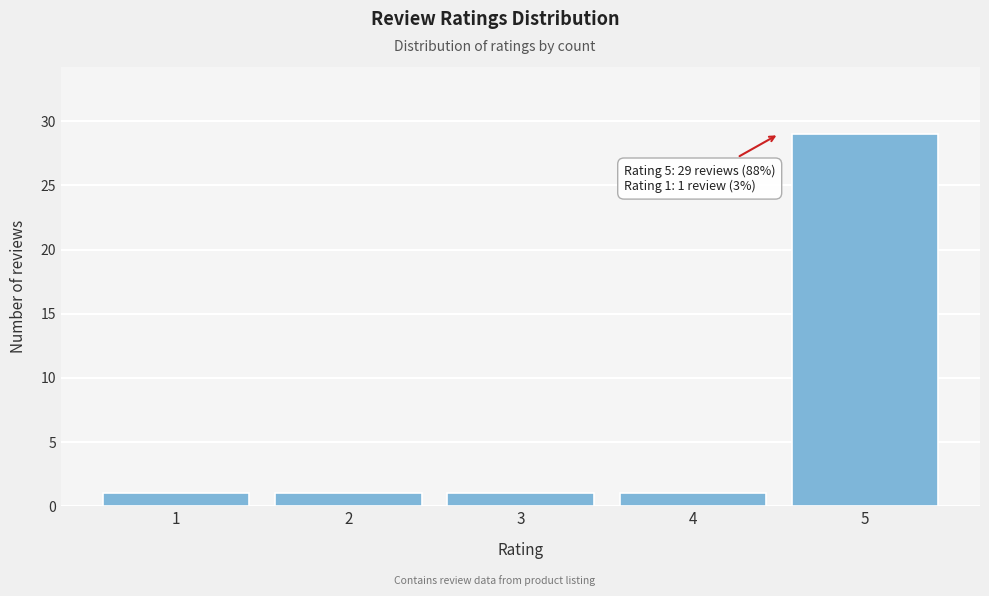

Reading left to right, list all the values displayed in this chart.

1	1	1	1	29